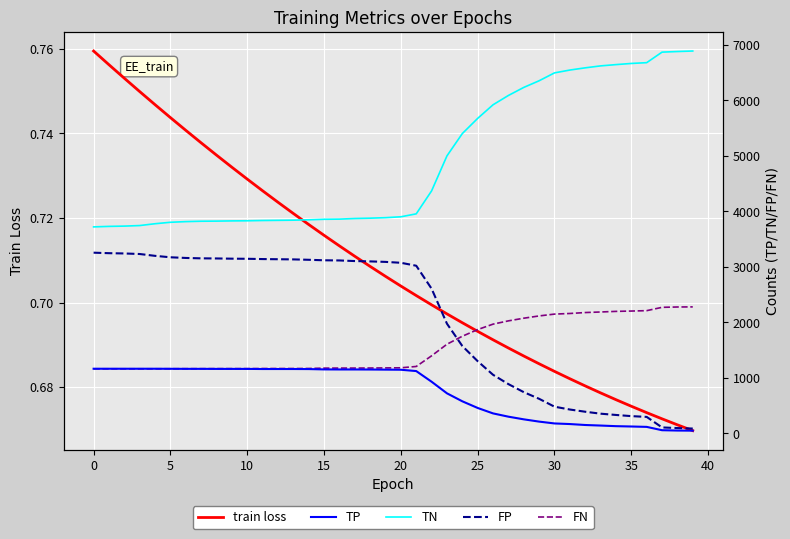

What is the label of the 12th point from the right?

28